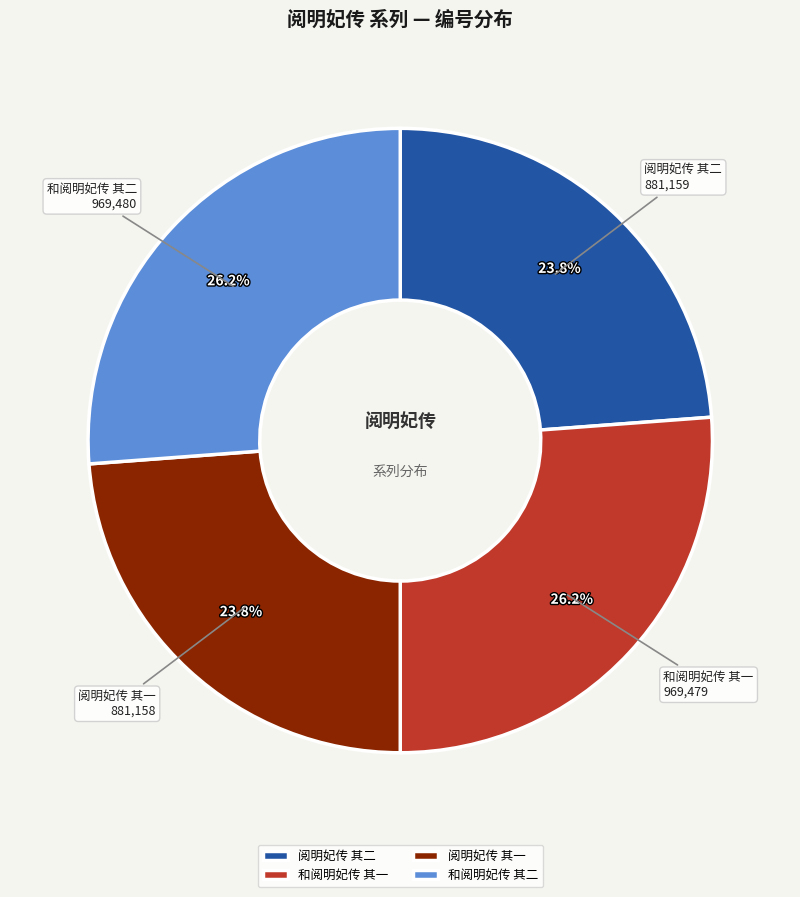

Approximately how many times larger is the value at 和阅明妃传 其二 compared to 和阅明妃传 其一?

1.0